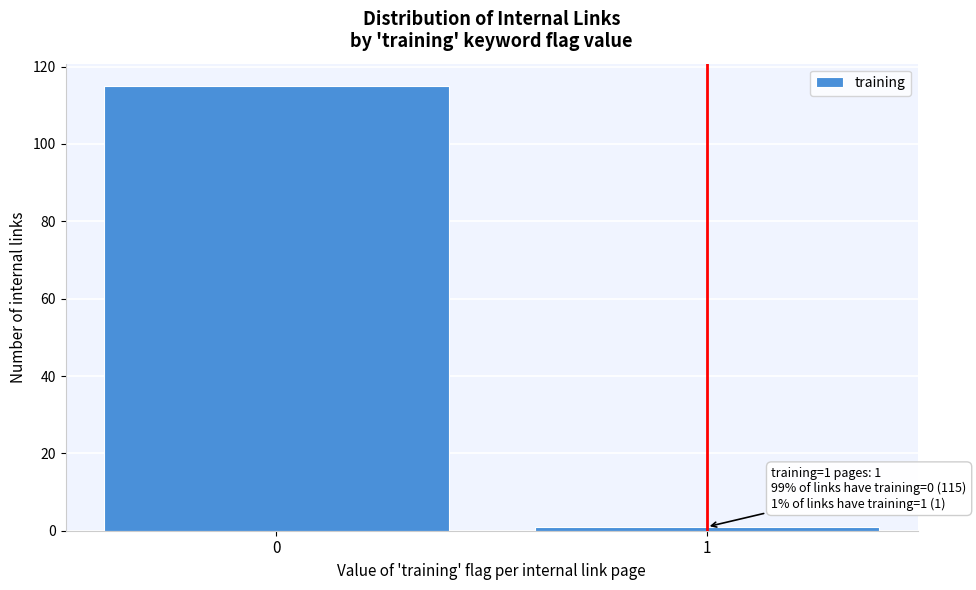

Reading left to right, extract all data points from this chart.

115	1